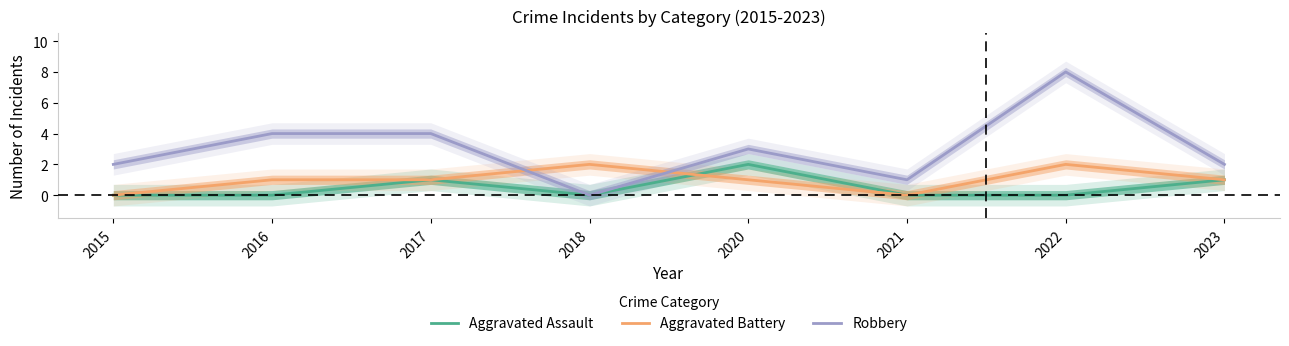

In Aggravated Assault, how many points are lower than both neighbors (excluding endpoints)?

1